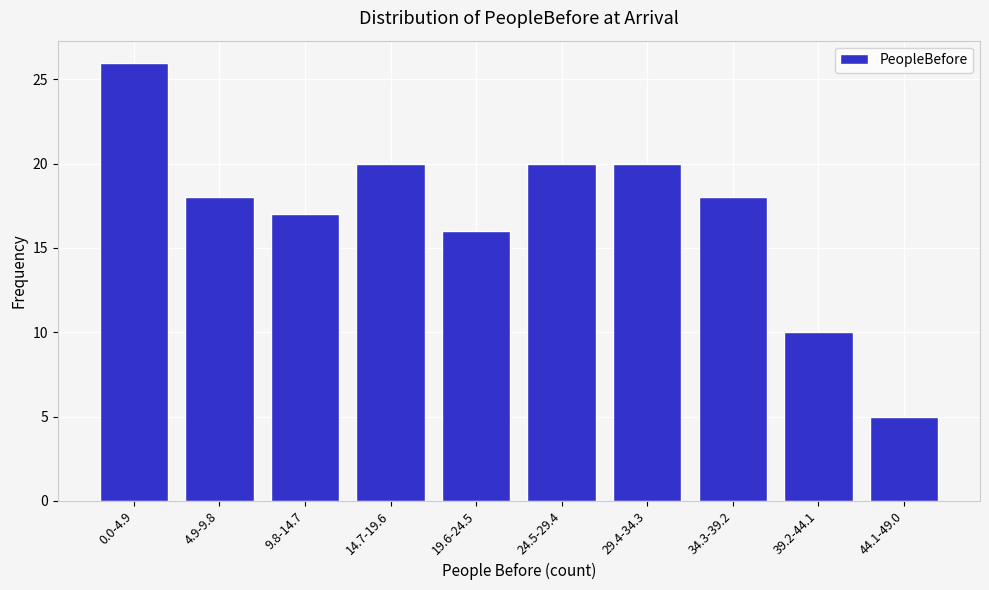

Reading left to right, list all the values displayed in this chart.

26	18	17	20	16	20	20	18	10	5